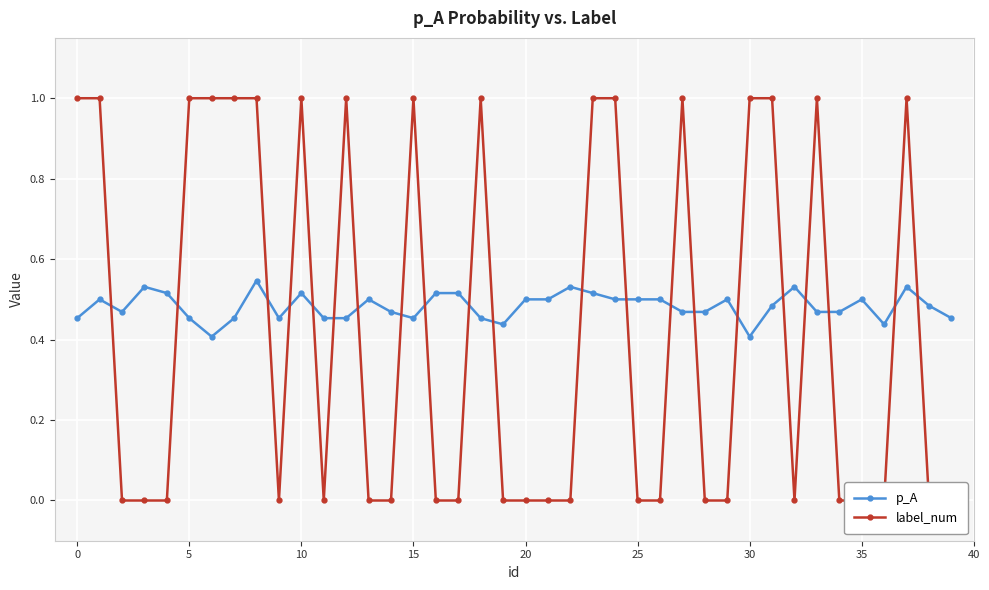

What is the difference between the highest and lowest values at 39?

0.5